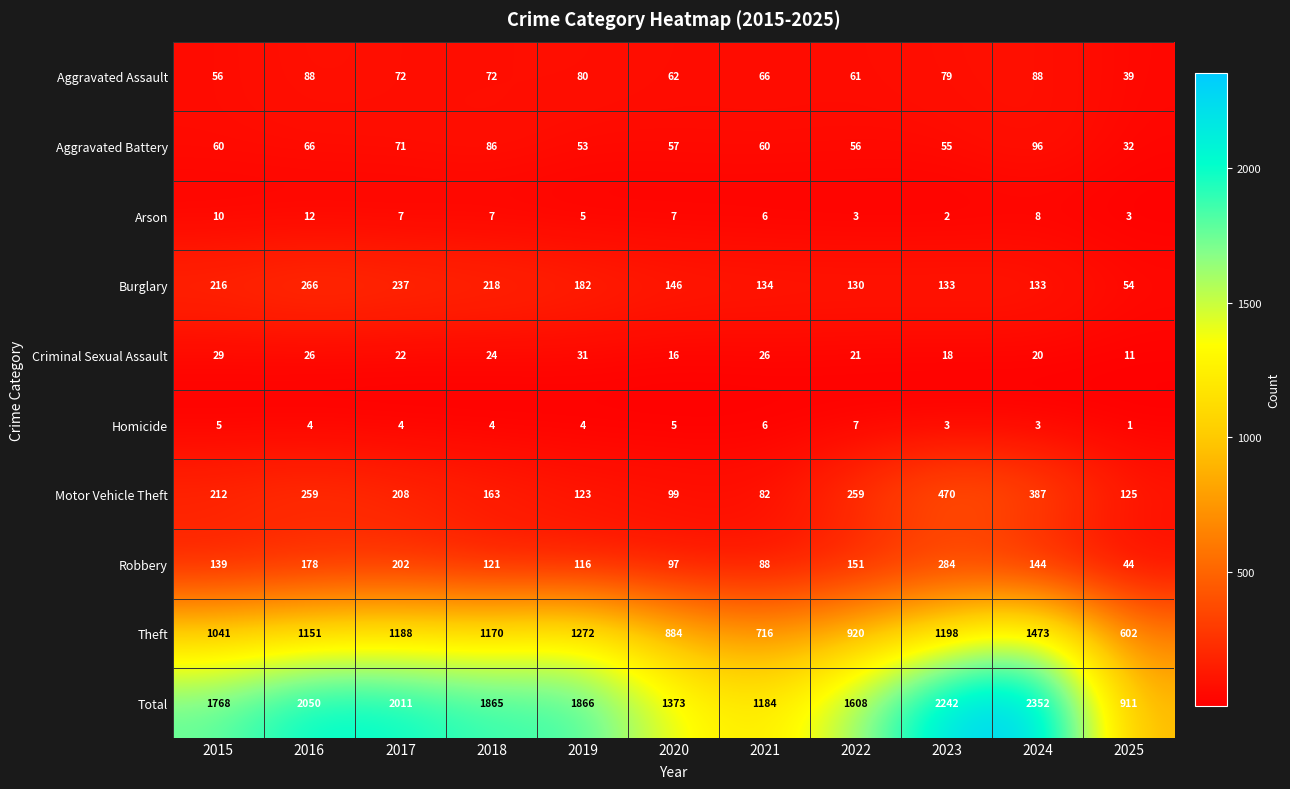

Which category has the lowest value across all series?

2025